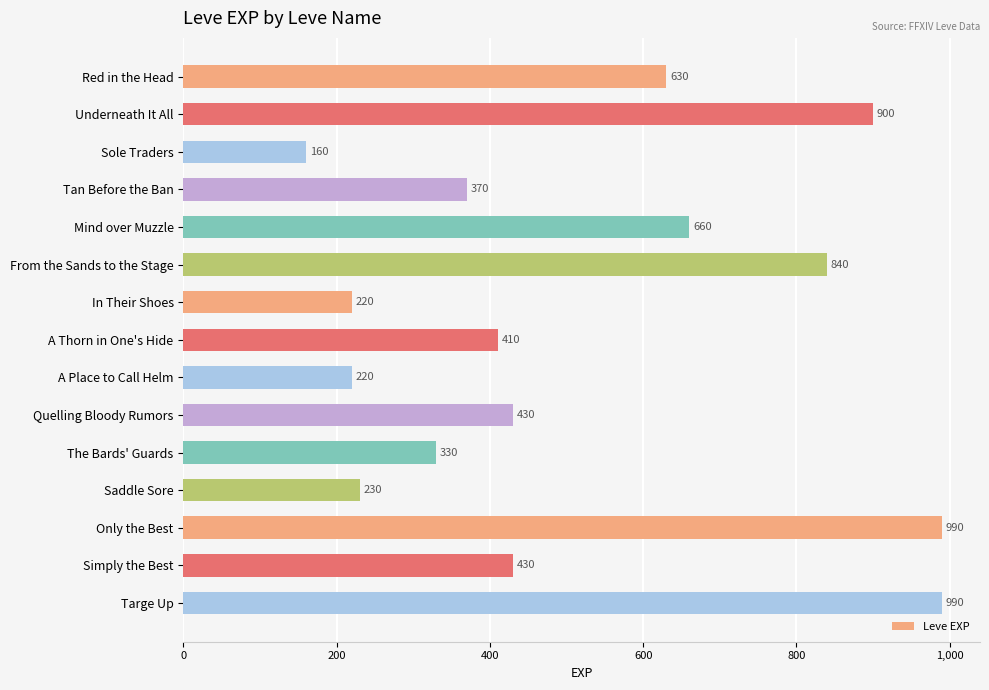

What is the change in value from Mind over Muzzle to Only the Best?

+330